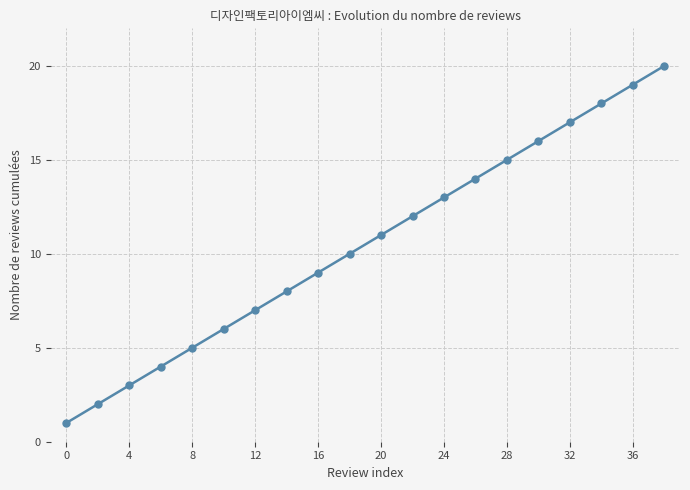

What is the greatest value displayed?

20